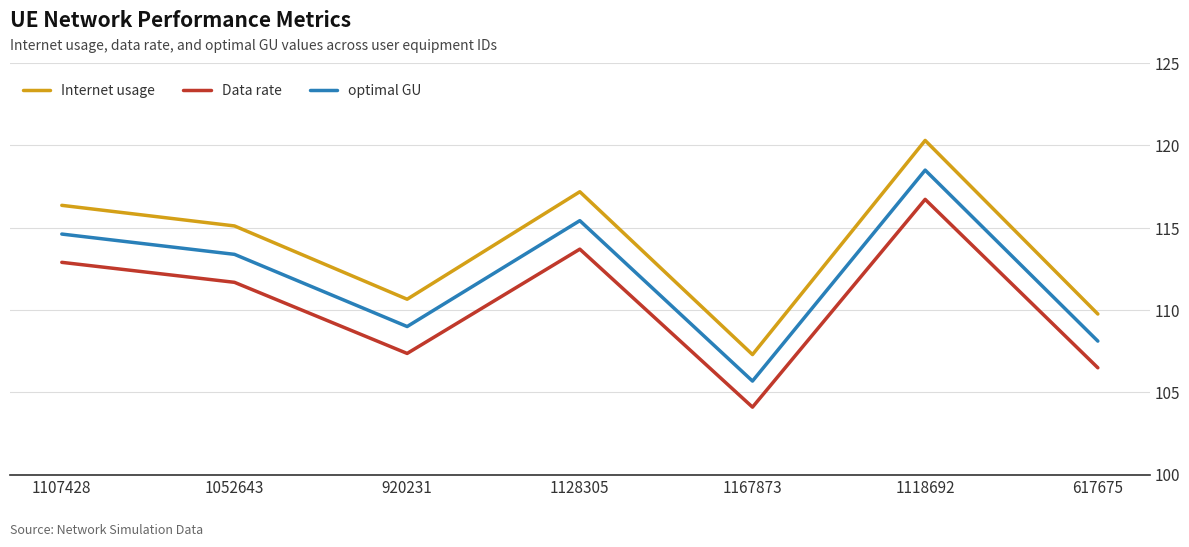

What are all the series names shown in the legend?

Internet usage, Data rate, optimal GU